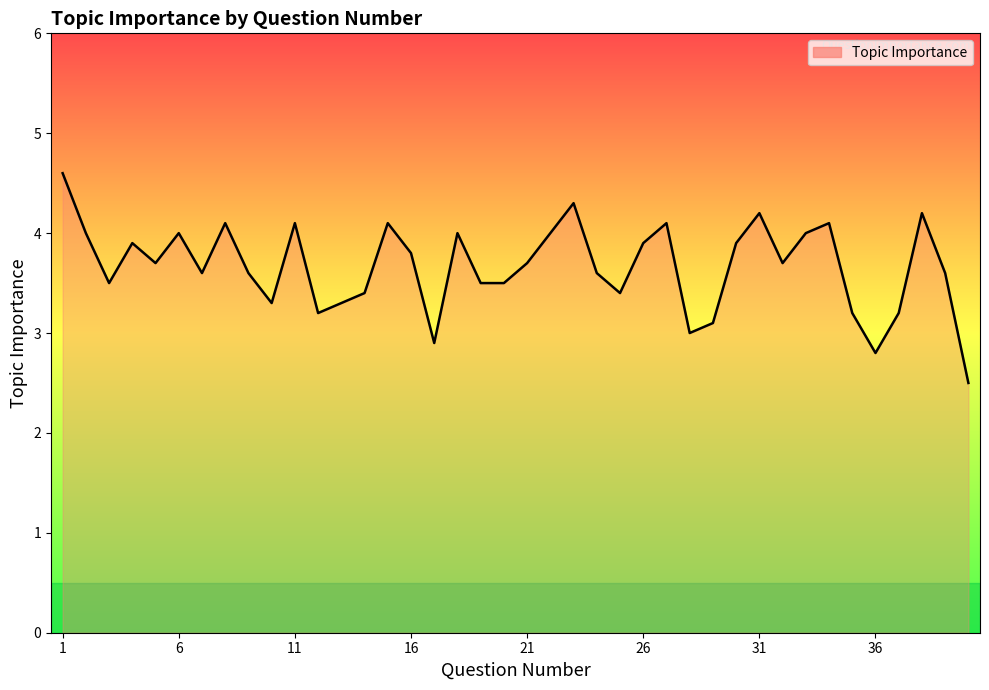

What is the maximum value shown in the chart?

4.6